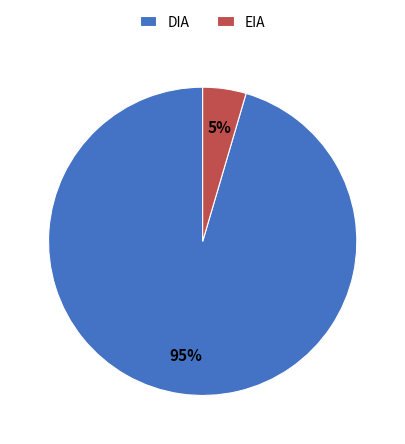

What percentage is the EIA slice, to the nearest percent?

5%